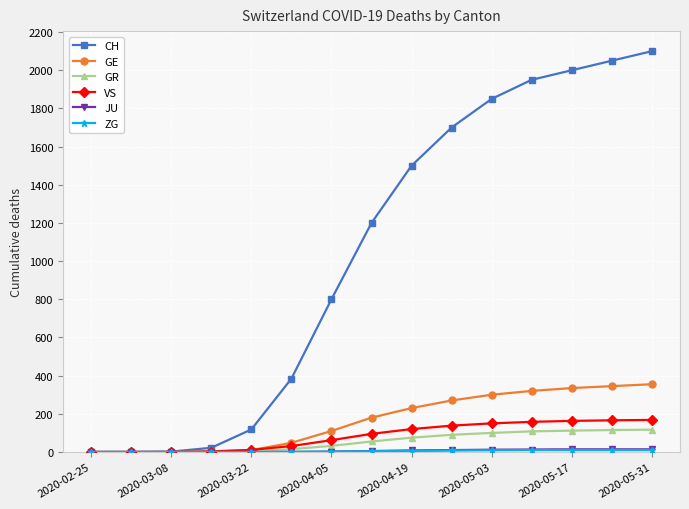

What is the maximum value for GE?

355